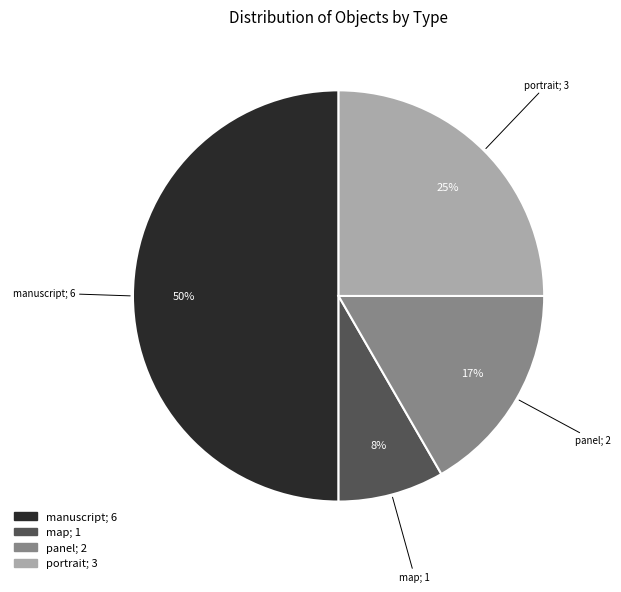

Count the number of slices in the pie.

4